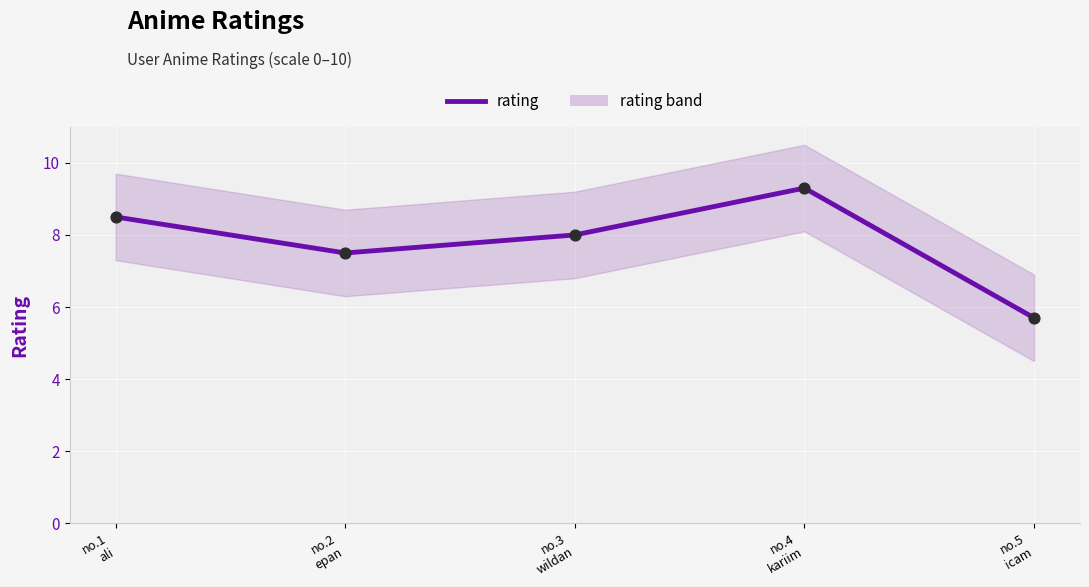

Which has a higher value, no.1
ali or no.3
wildan?

no.1
ali